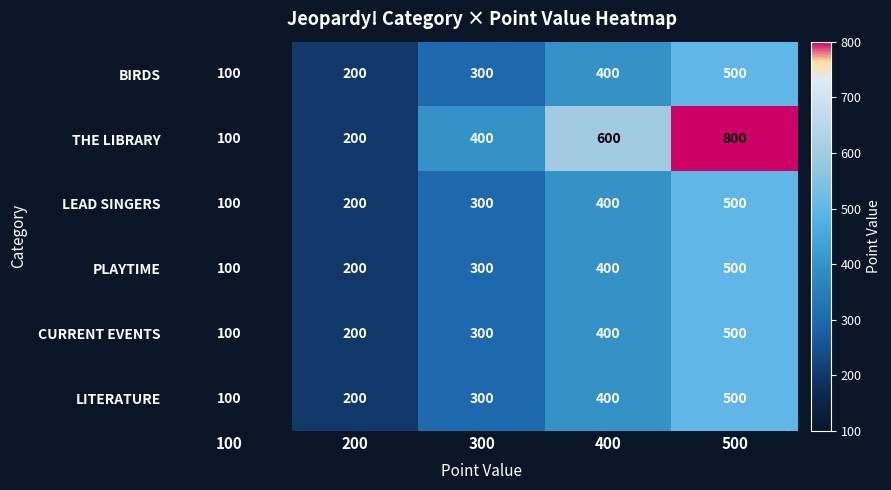

What is the total value across all series at 300?

1900